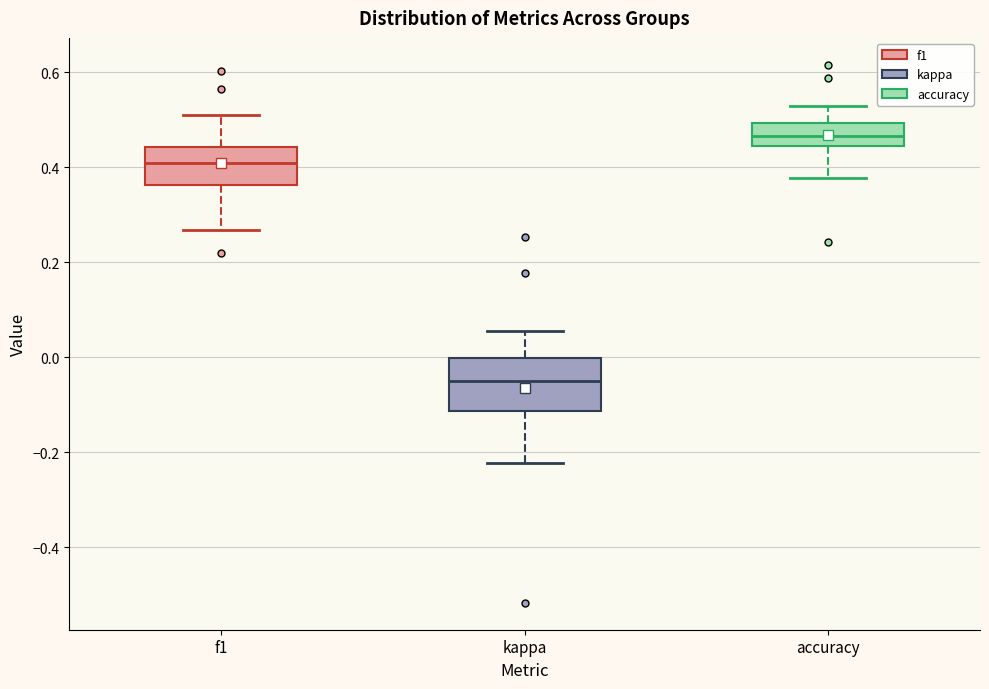

Reading left to right, read every box against the y-axis: the position of its median line, the range the box covers, and the ends of its whiskers. The values are not printed on the chart, so give them approximately, as read against the axis.

f1: median 0.40, box 0.36 to 0.44, whiskers 0.26 to 0.50
kappa: median -0.06, box -0.12 to 0.00, whiskers -0.22 to 0.06
accuracy: median 0.46, box 0.44 to 0.50, whiskers 0.38 to 0.52